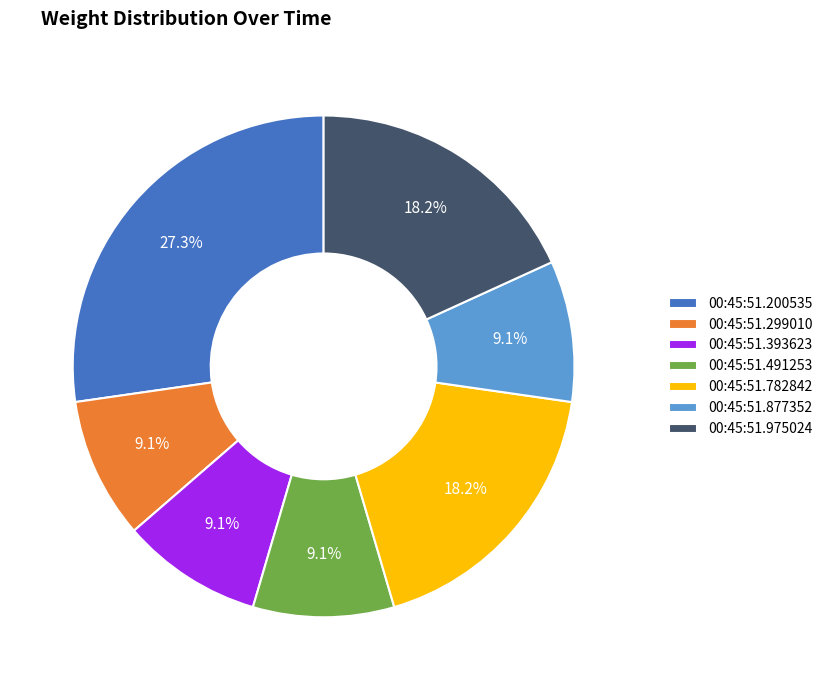

Count the number of slices in the pie.

7